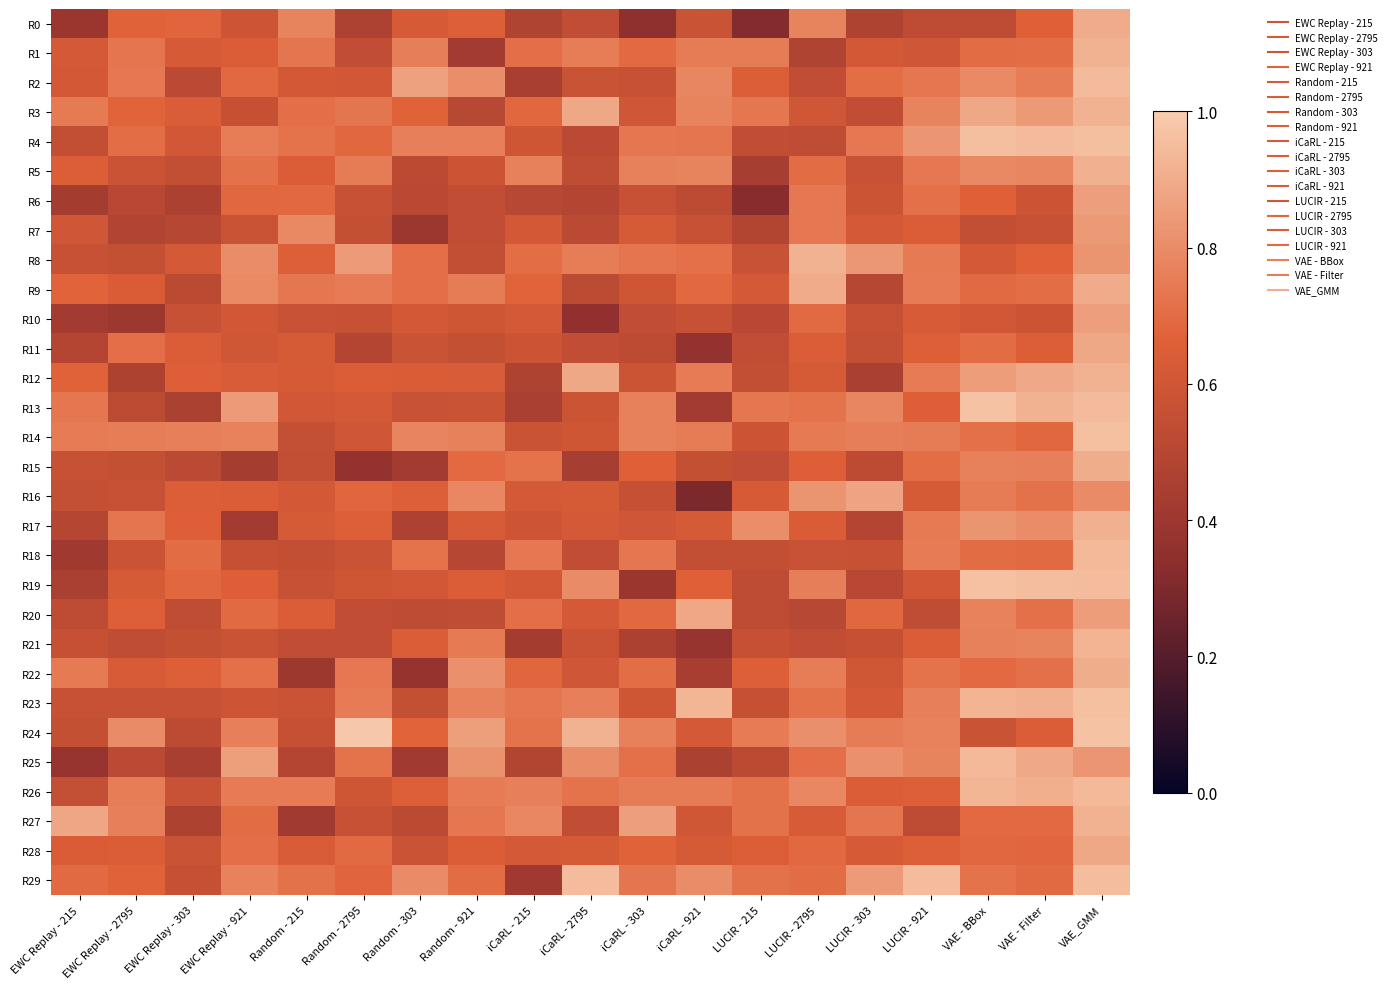

List the series in order of their peak value, highest first.

R24, R13, R19, R14, R23, R4, R29, R2, R26, R25, R18, R21, R8, R27, R3, R12, R1, R17, R5, R22, R15, R0, R9, R11, R28, R20, R16, R6, R10, R7